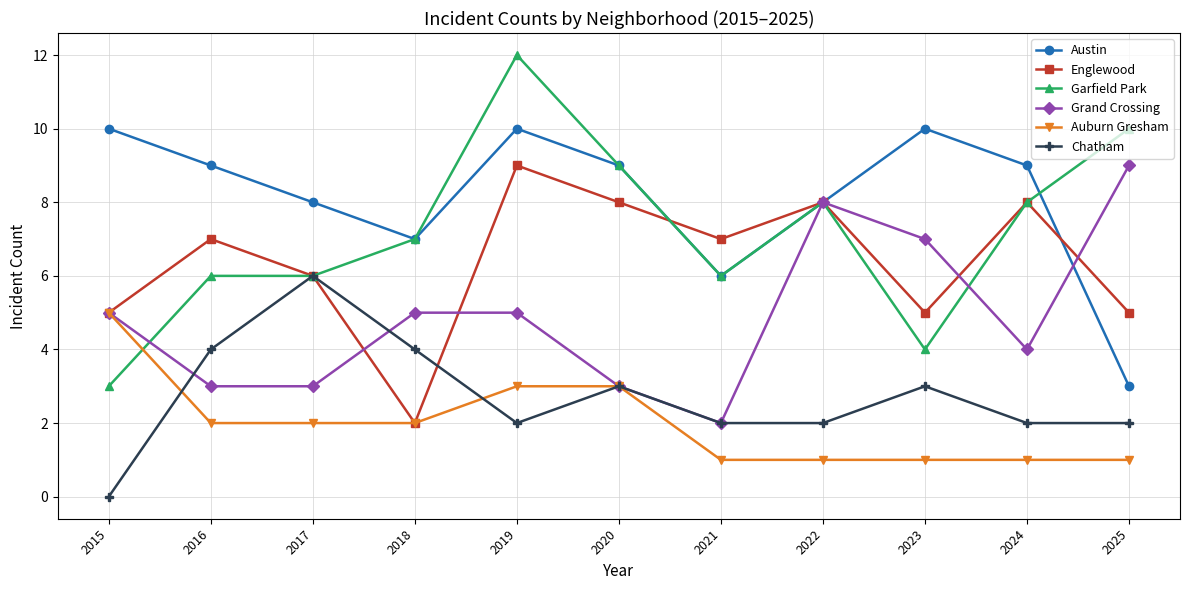

True or false: Garfield Park has a value of 6 at 2016.

True